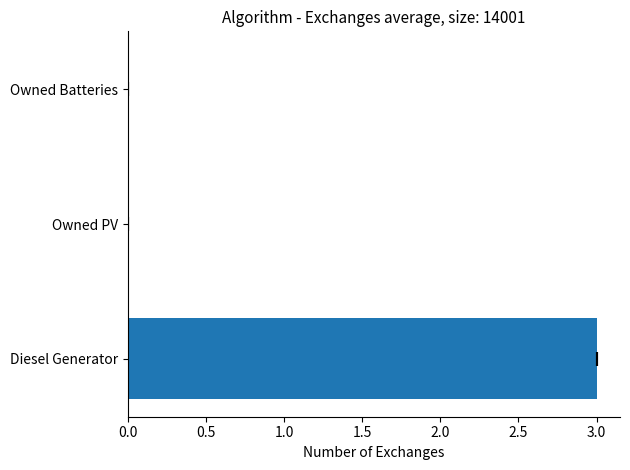

How many data points are above 0?

1